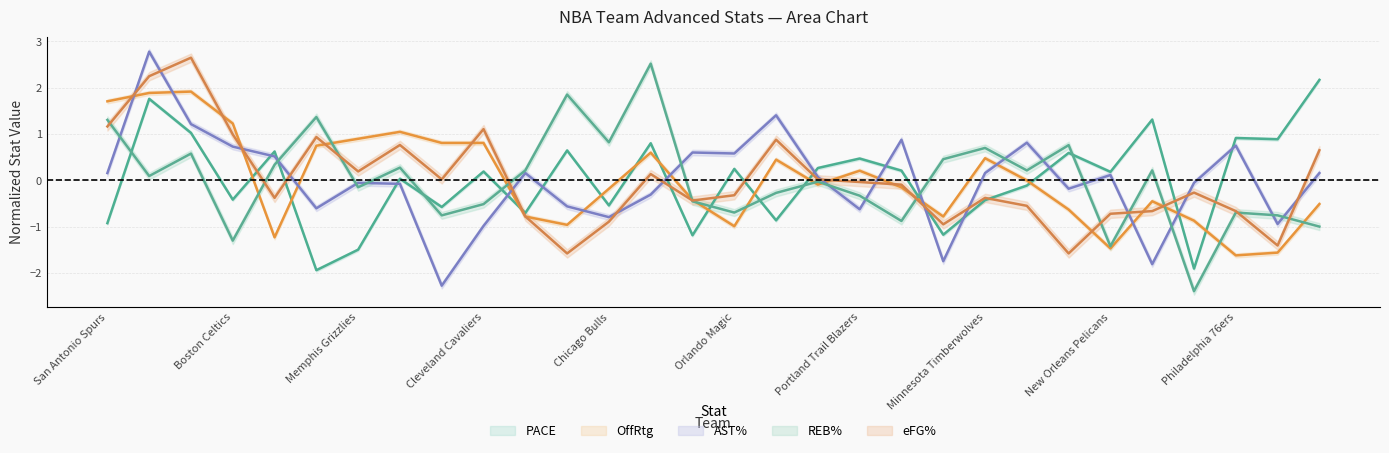

Which series has the widest spread of values?

AST%